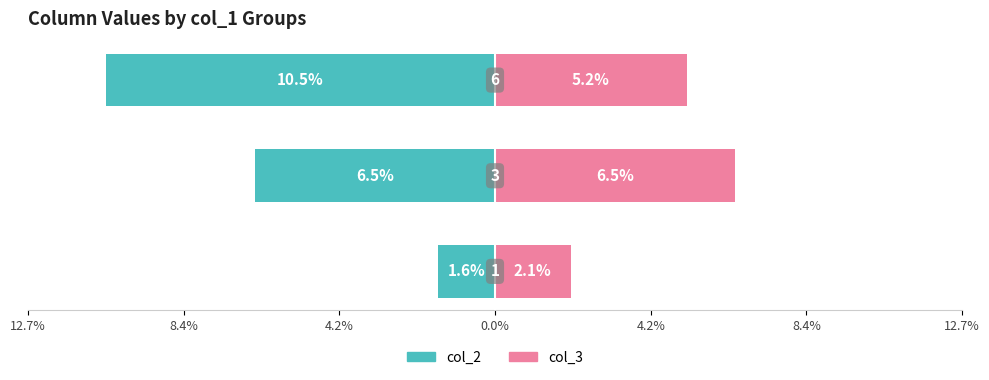

Which series changed the most between 12.7% and 8.4%?

col_2